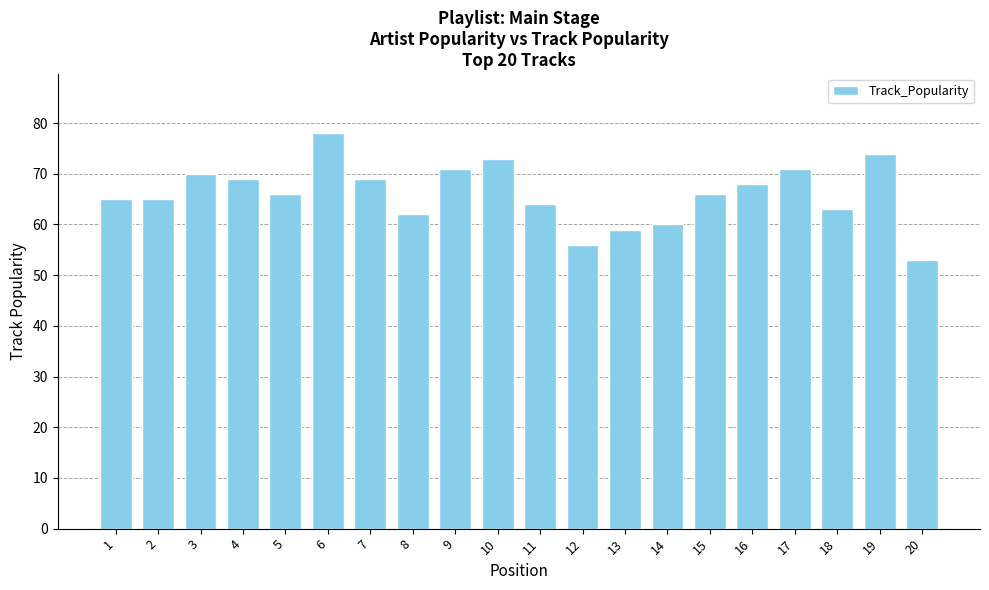

How many data points does each series have?

20